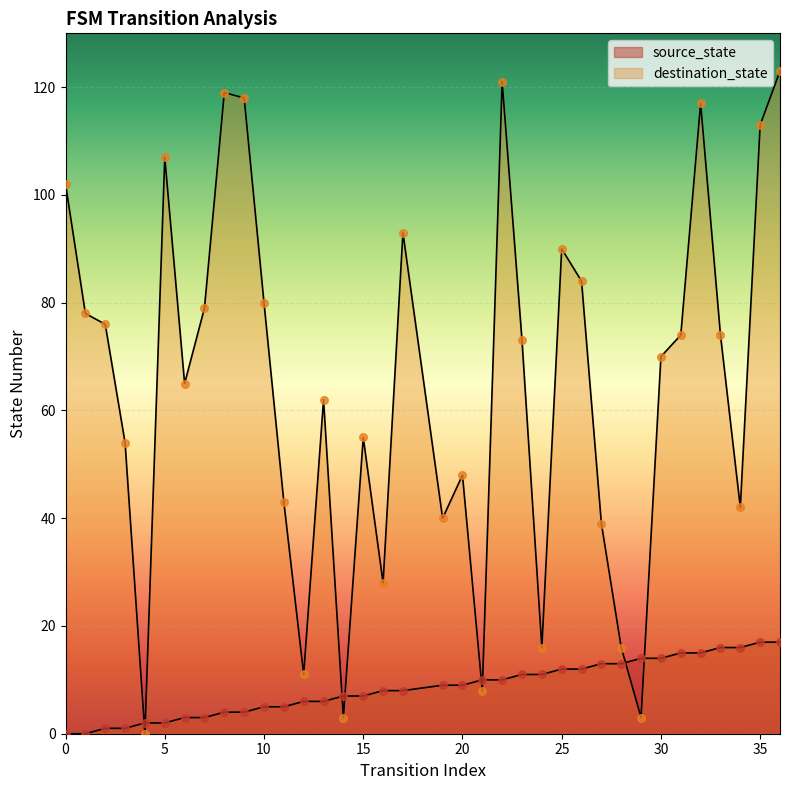

Which series reaches the minimum Y coordinate?

source_state